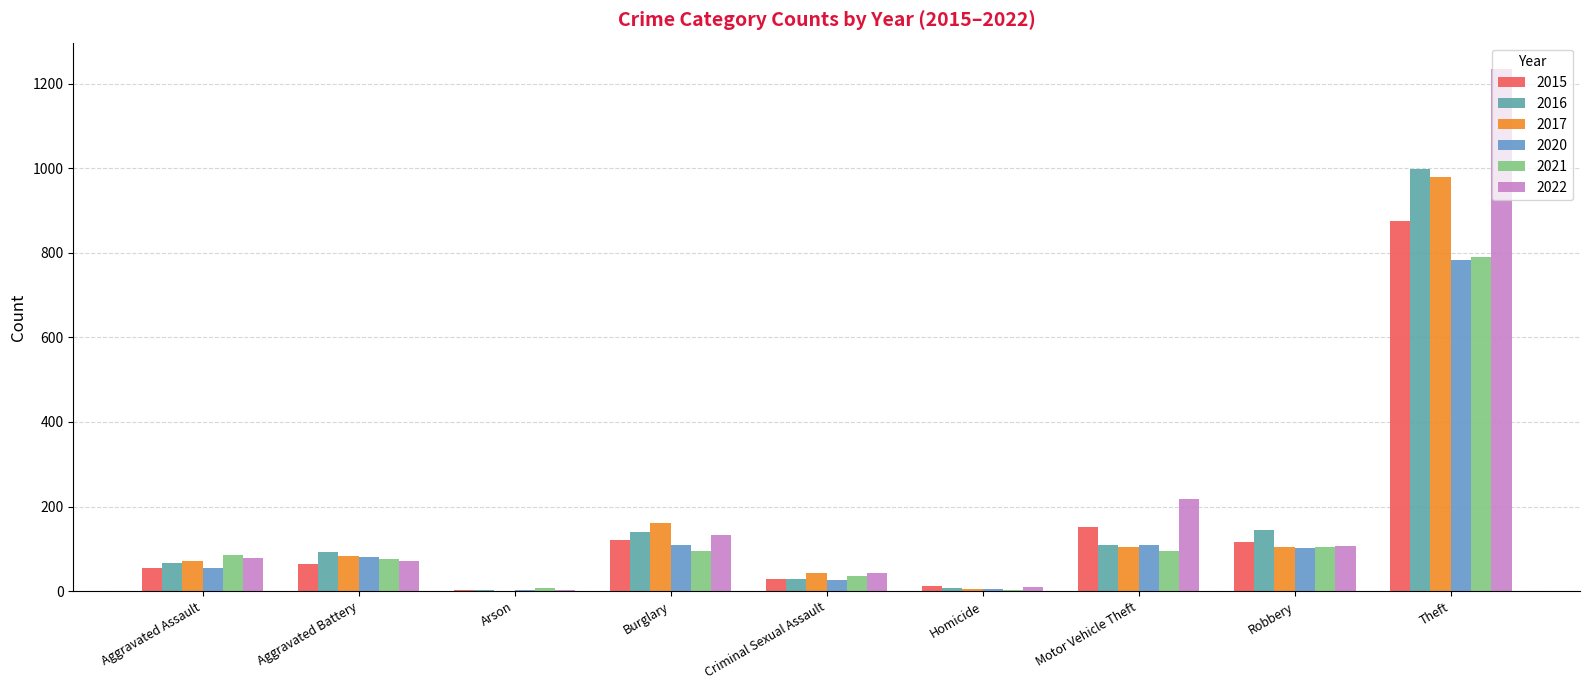

Count the number of categories in the chart.

9